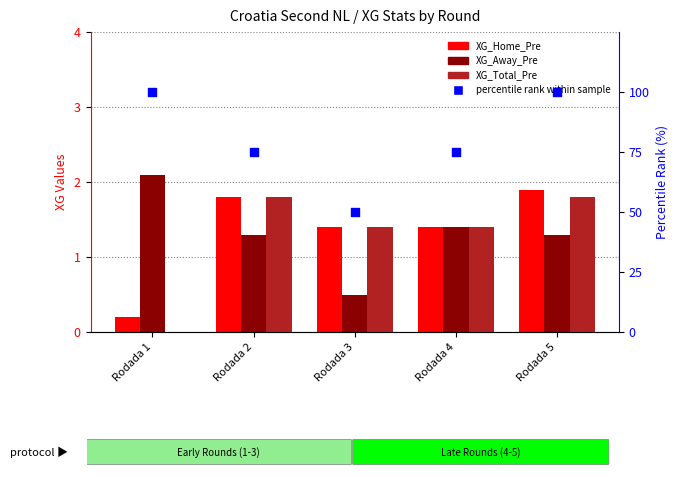

What are all the series names shown in the legend?

XG_Home_Pre, XG_Away_Pre, XG_Total_Pre, percentile rank within sample